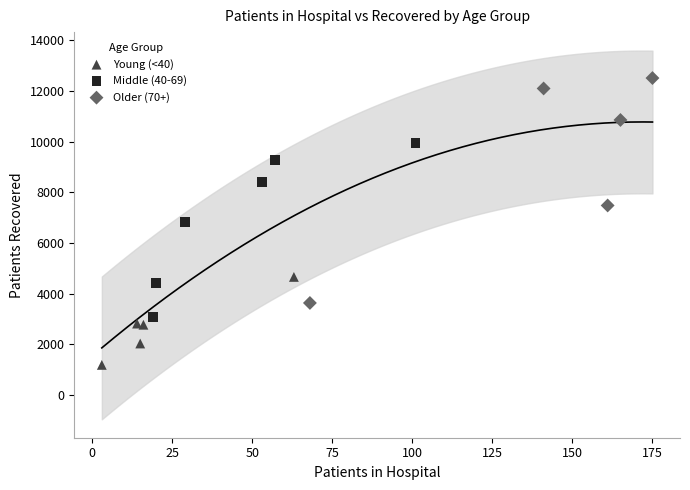

Which series has the largest Y range (max minus min)?

Older (70+)